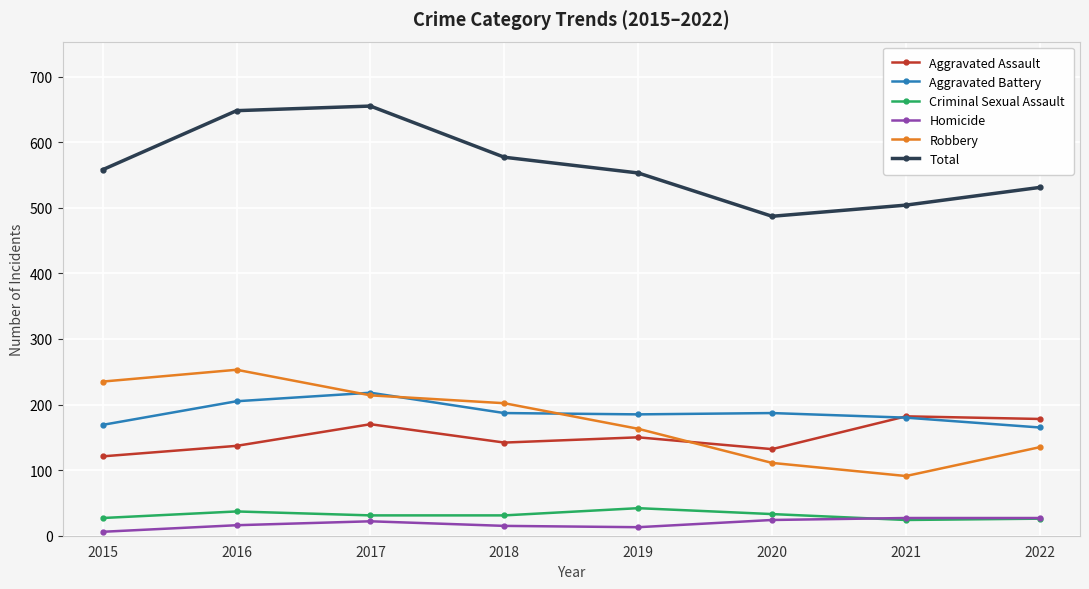

What is the highest value of the Robbery series?

253